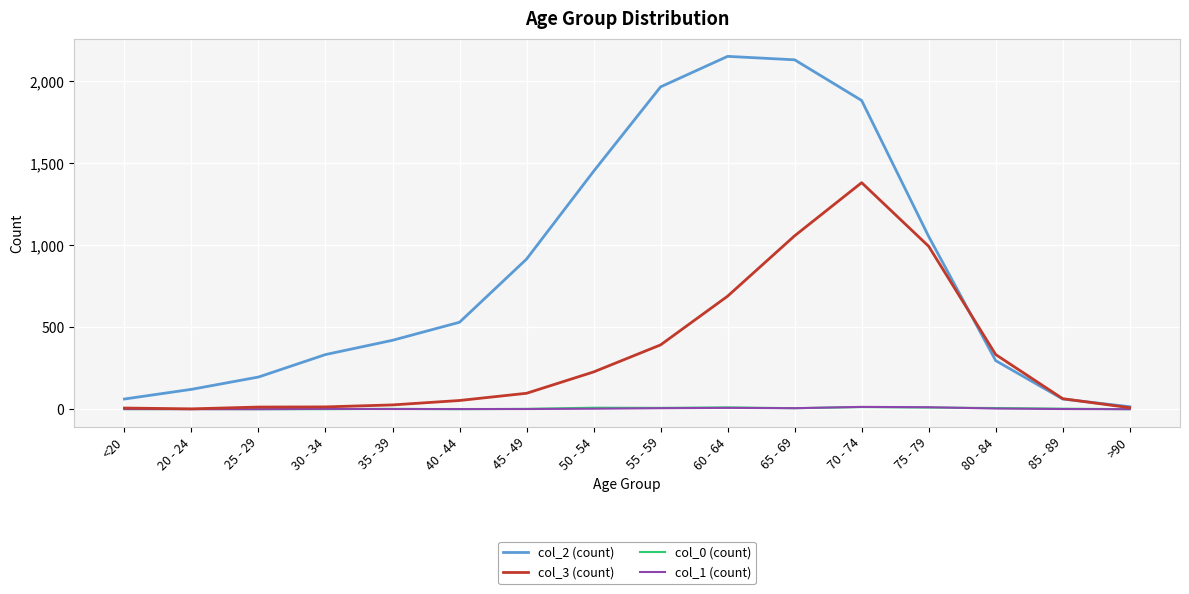

Which series has the widest spread of values?

col_2 (count)